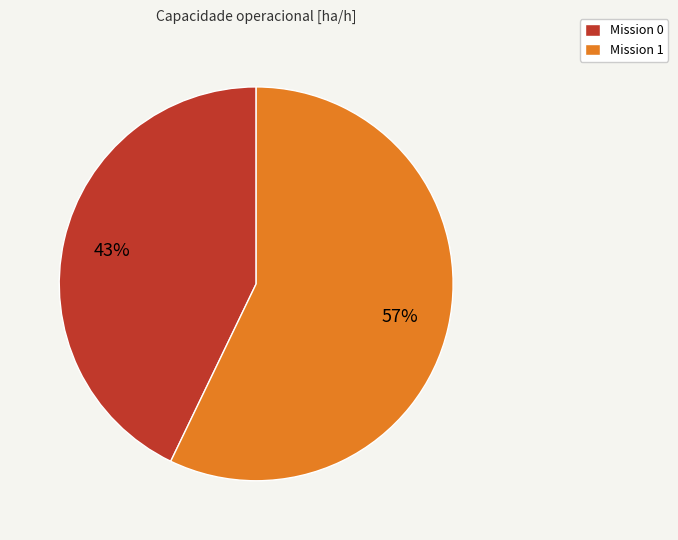

Which slice represents more than half of the pie?

Mission 1